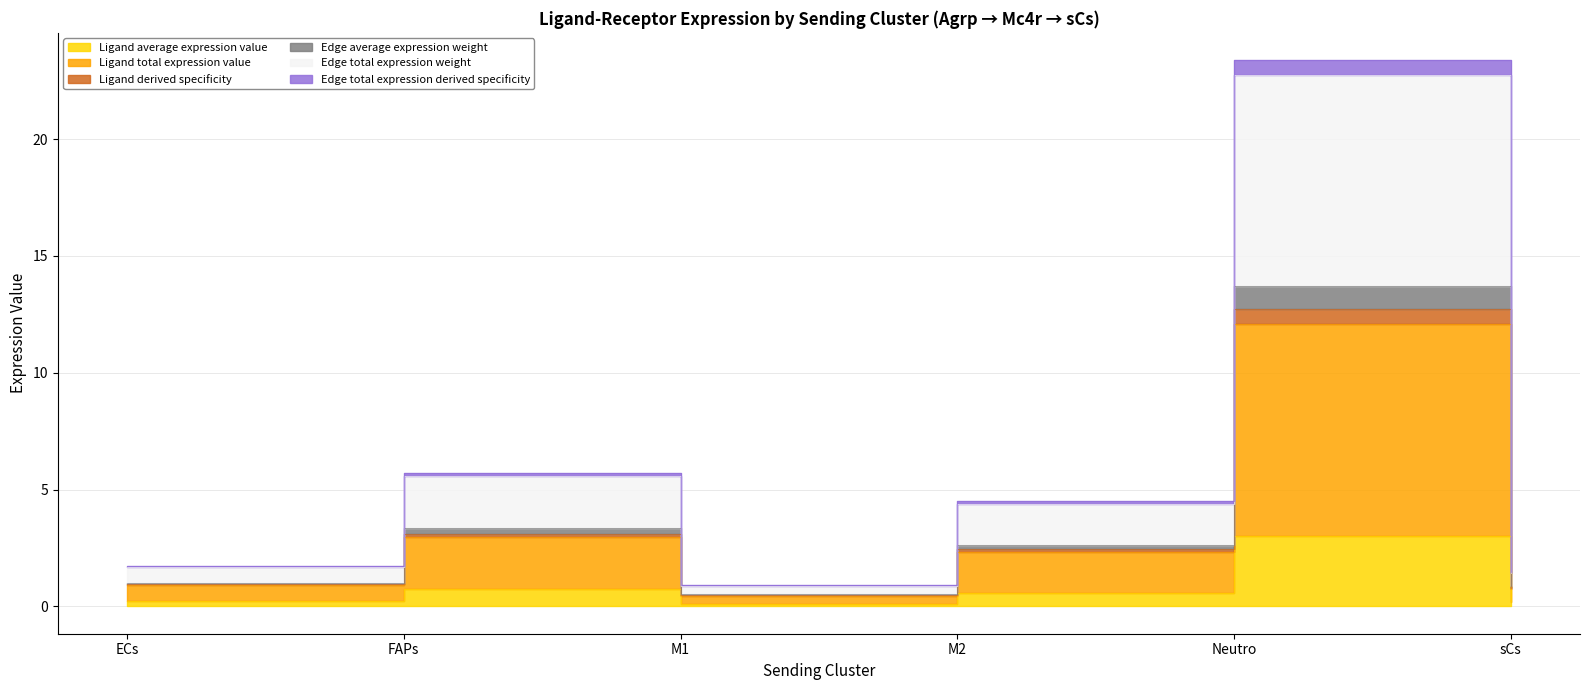

At which label is Ligand average expression value closest to 7?

FAPs